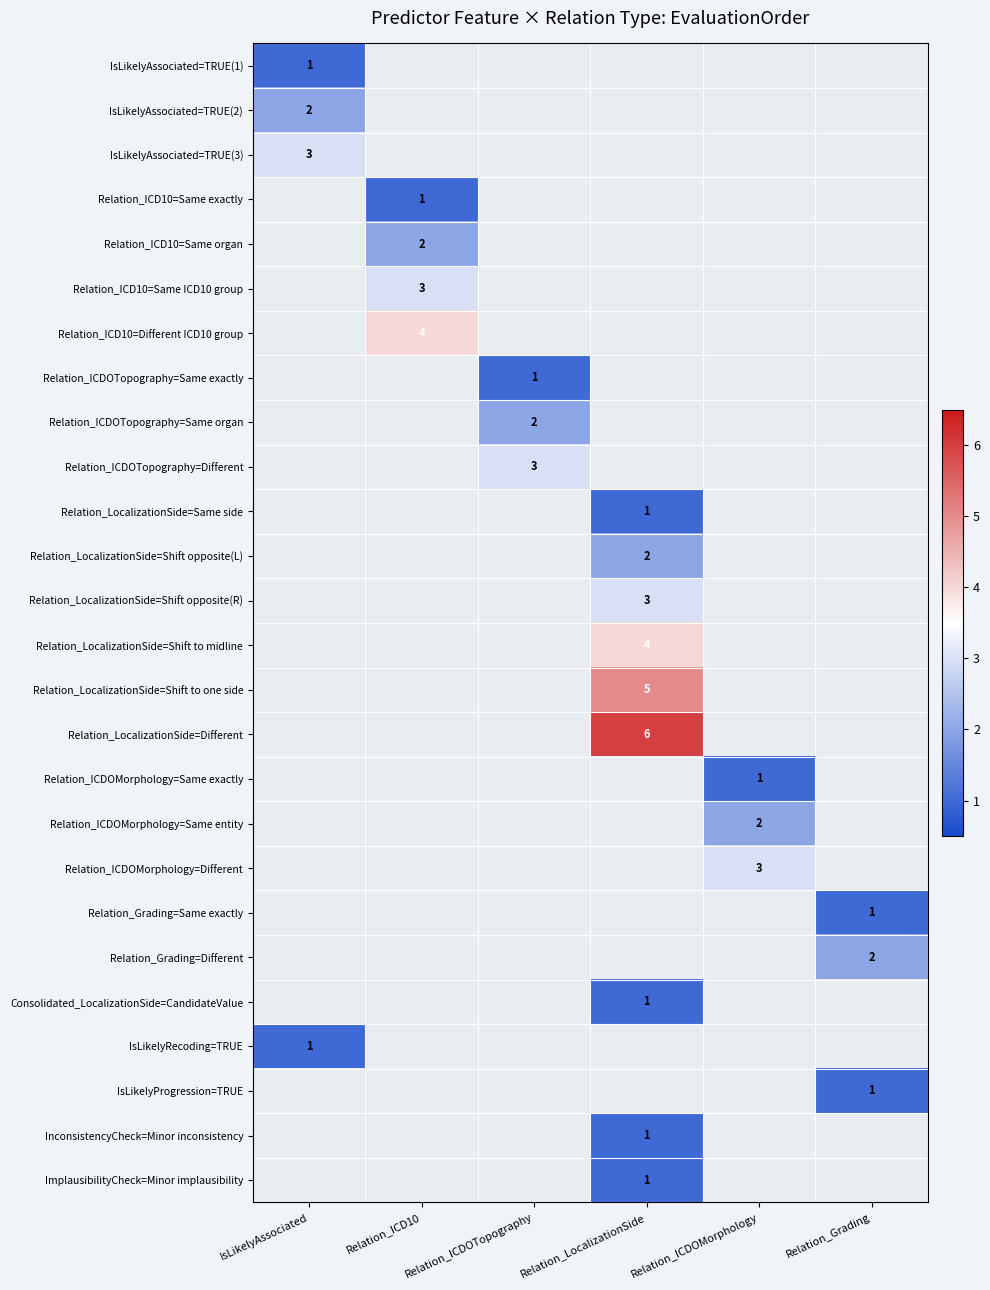

The value of Relation_LocalizationSide=Shift opposite(R) at Relation_LocalizationSide is 3. True or false?

True